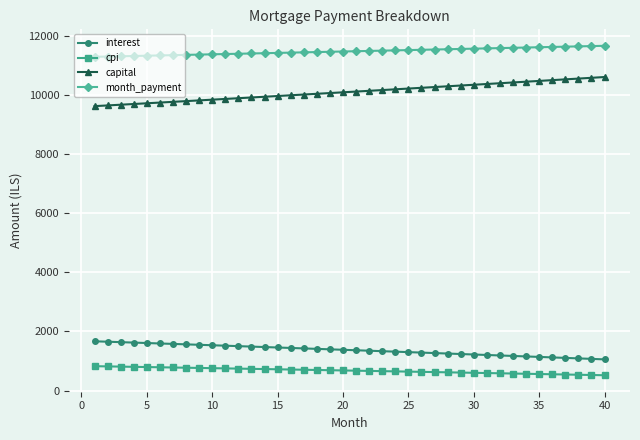

True or false: interest and capital intersect in this chart.

False